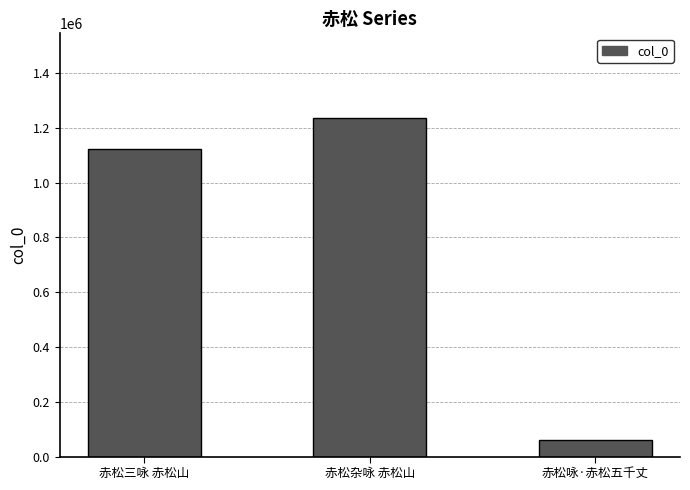

Does the chart contain stacked bars?

No